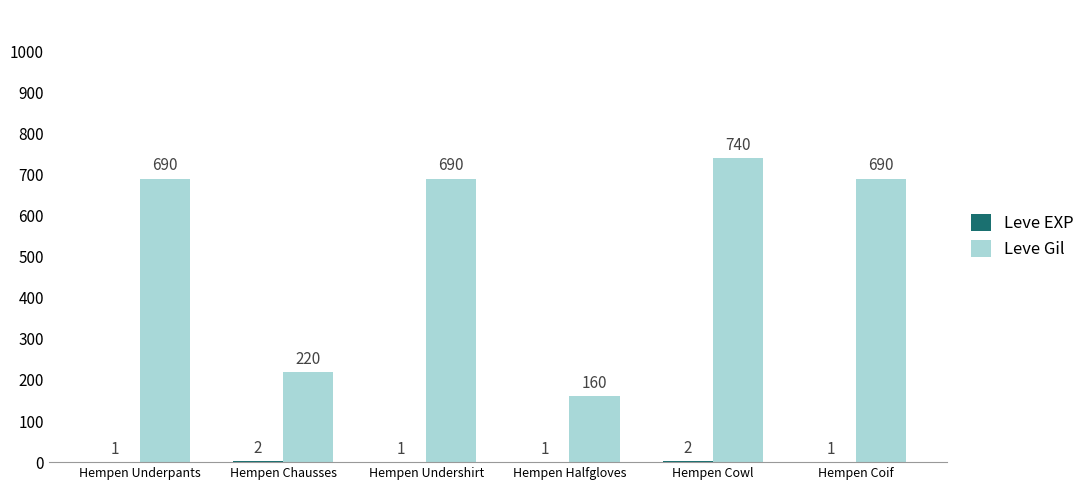

What is the sum of the Leve Gil values at Hempen Coif and Hempen Halfgloves?

850